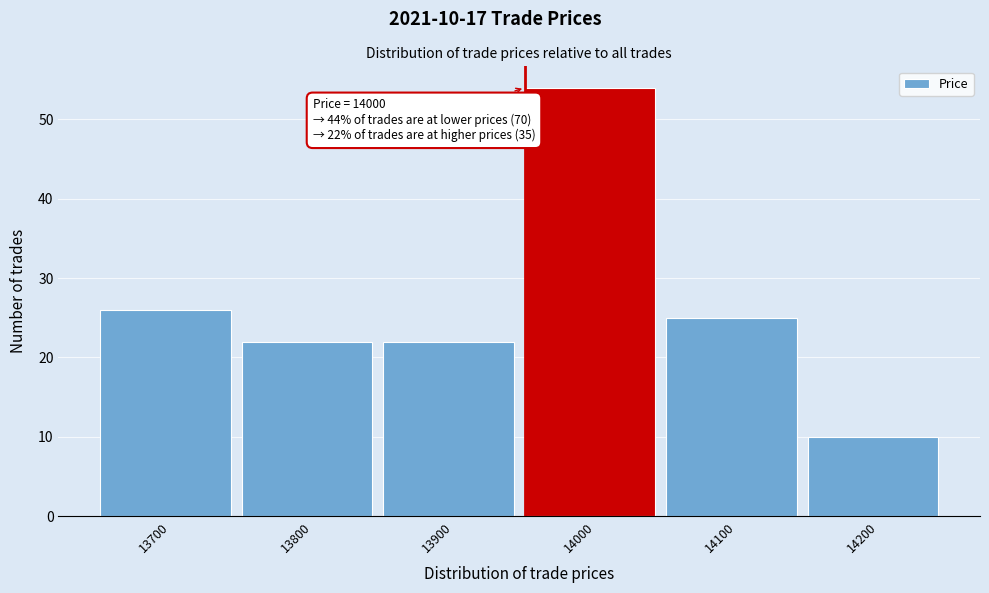

Reading left to right, extract all data points from this chart.

26	22	22	54	25	10